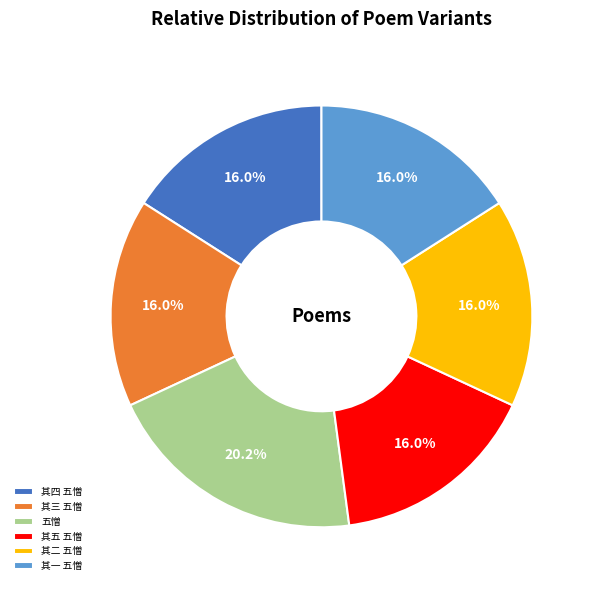

What is the ratio of the value at 其二 五憎 to the value at 其一 五憎?

1.0